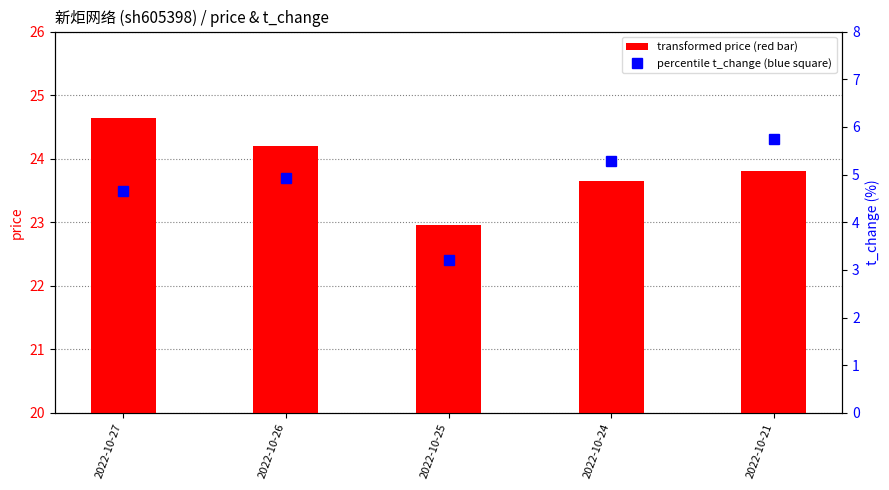

Reading right to left, extract all data points from this chart.

price: 23.8	23.6	22.9	24.2	24.6
t_change: 5.8	5.3	3.2	4.9	4.7